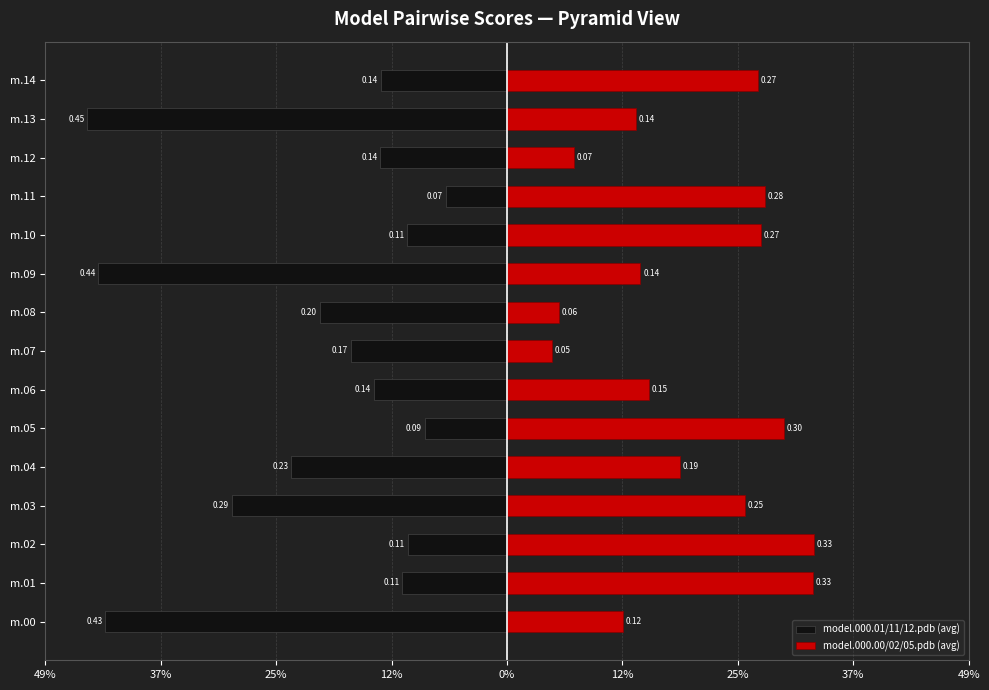

What is the difference between the maximum and minimum values in the model.000.00/02/05.pdb (avg) series?

0.3